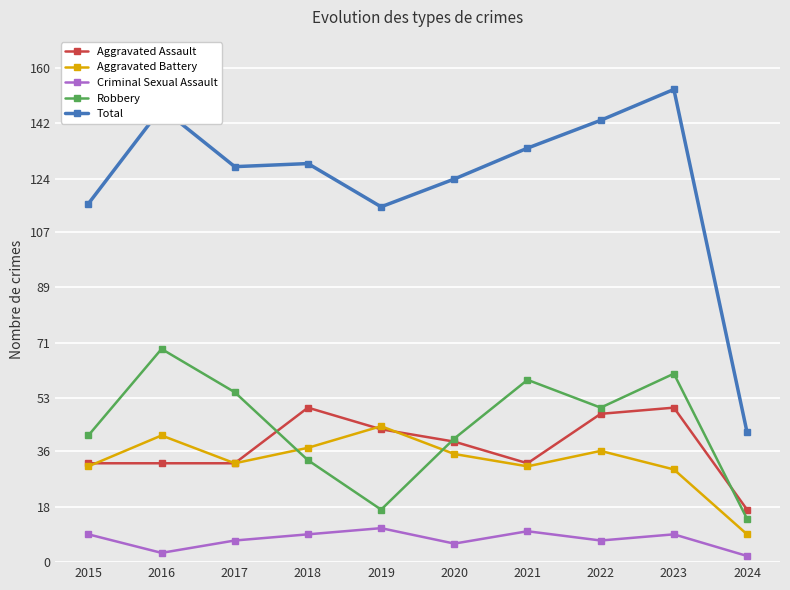

Reading left to right, list all the values displayed in this chart.

Aggravated Assault: 32	32	32	50	43	39	32	48	50	17
Aggravated Battery: 31	41	32	37	44	35	31	36	30	9
Criminal Sexual Assault: 9	3	7	9	11	6	10	7	9	2
Robbery: 41	69	55	33	17	40	59	50	61	14
Total: 116	147	128	129	115	124	134	143	153	42